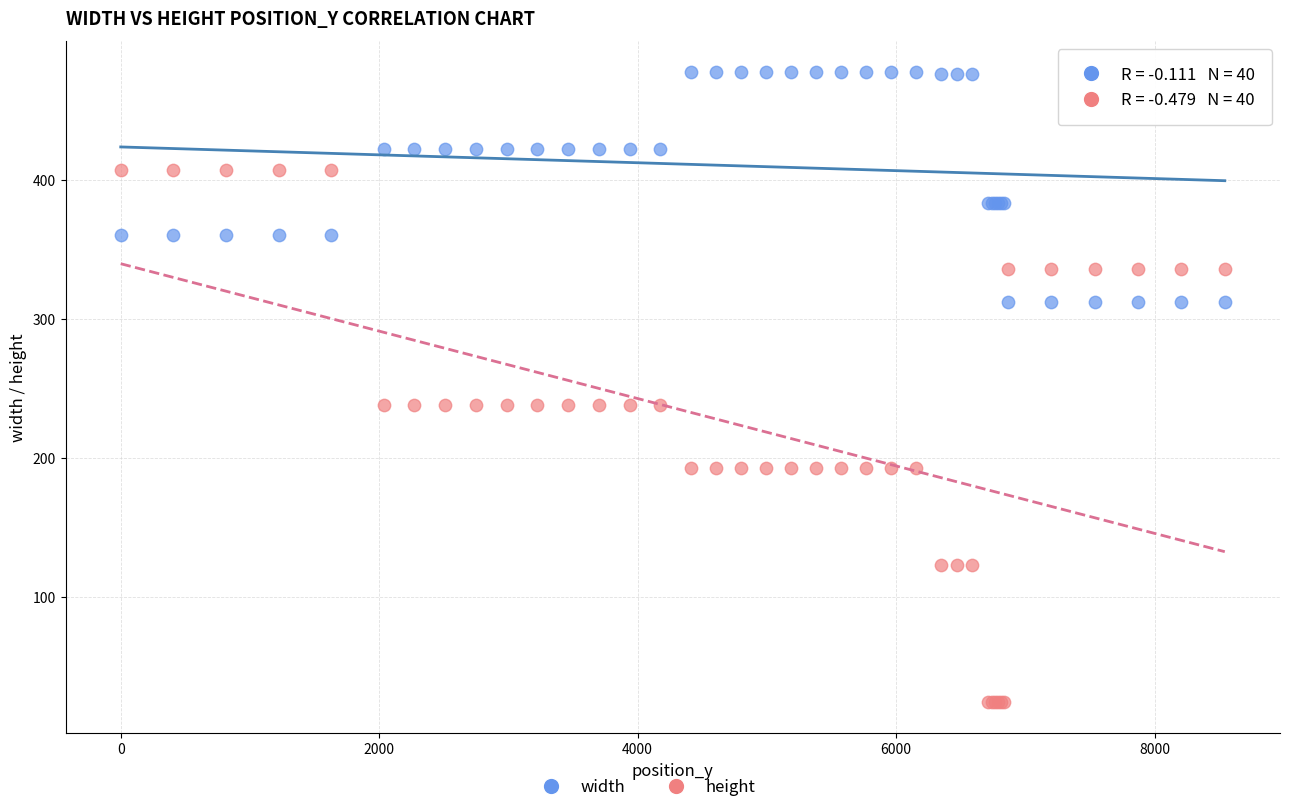

What is the X range (max minus min) for the scatter plot?

8544